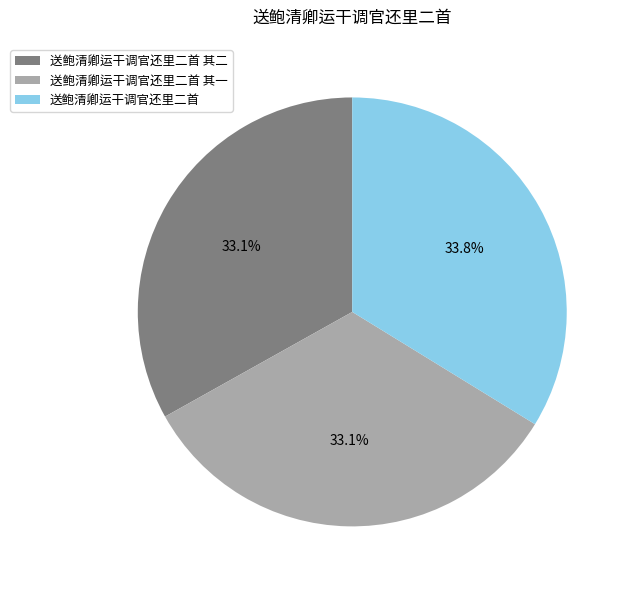

Is 送鲍清卿运干调官还里二首 the majority of the pie?

No